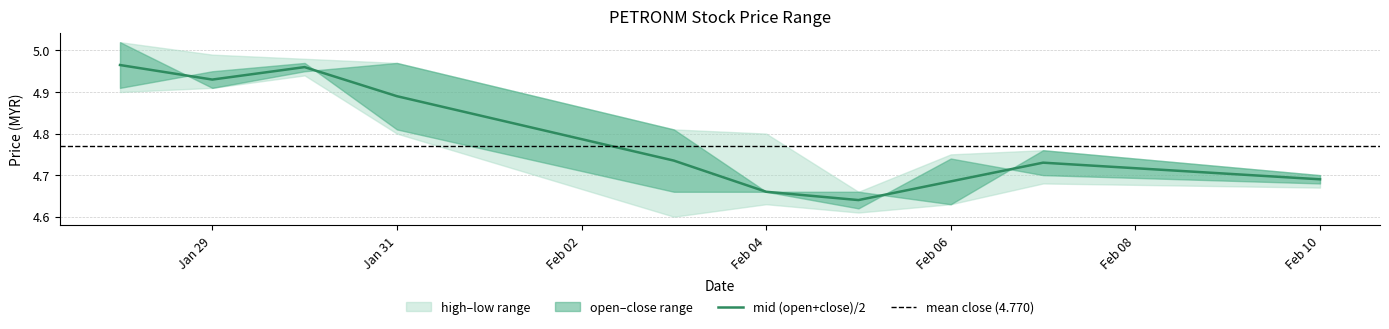

List the labels in order of close value, largest first.

2020-01-30, 2020-01-29, 2020-01-28, 2020-01-31, 2020-02-06, 2020-02-07, 2020-02-10, 2020-02-03, 2020-02-04, 2020-02-05